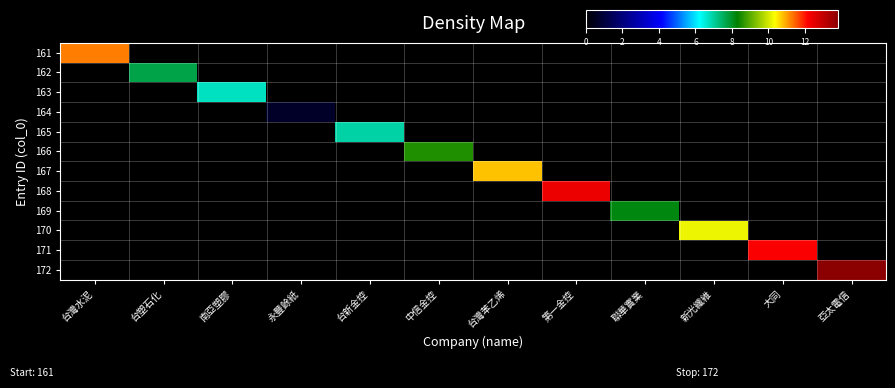

Between 台灣水泥 and 第一金控, which series saw the biggest shift?

168